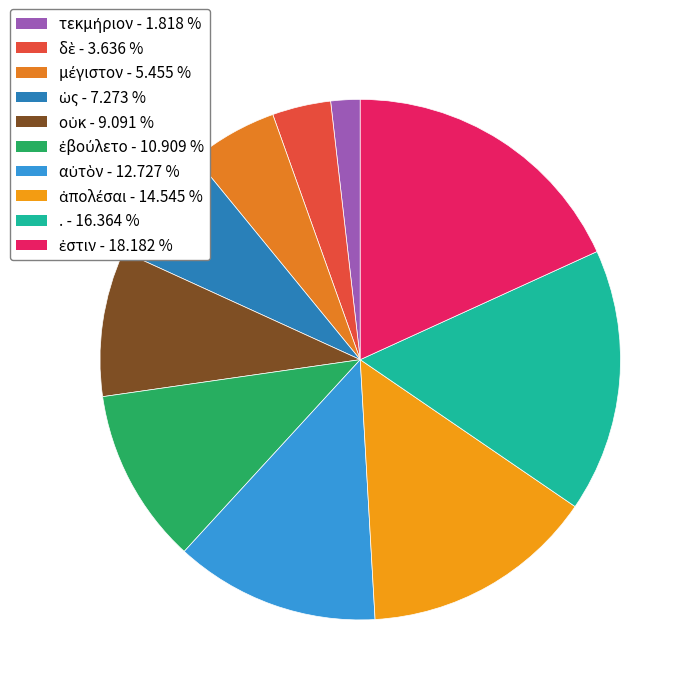

Count the number of slices in the pie.

10